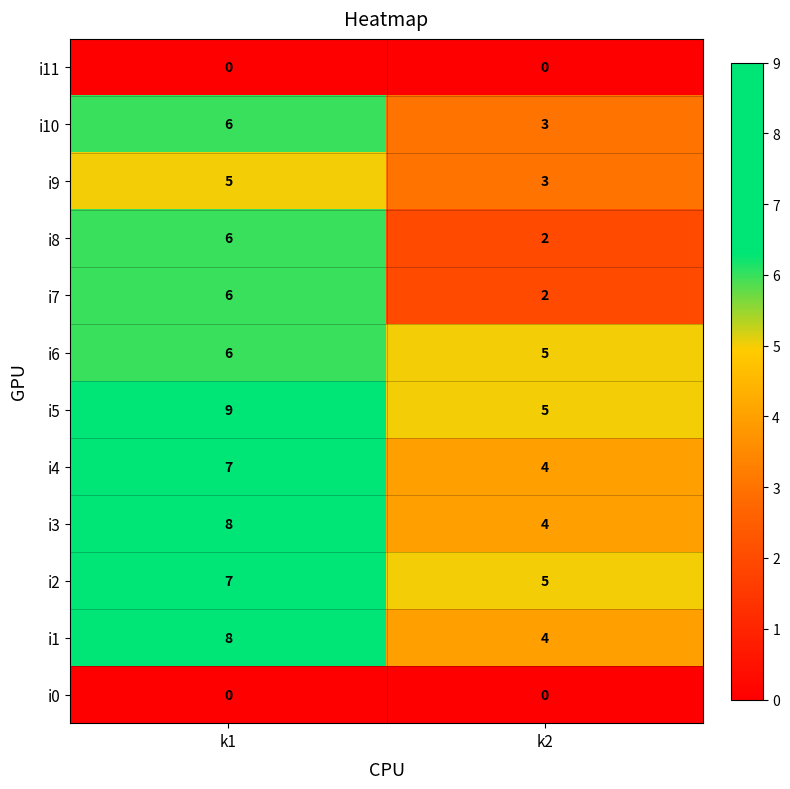

At which category is the sum across all series the highest?

k1